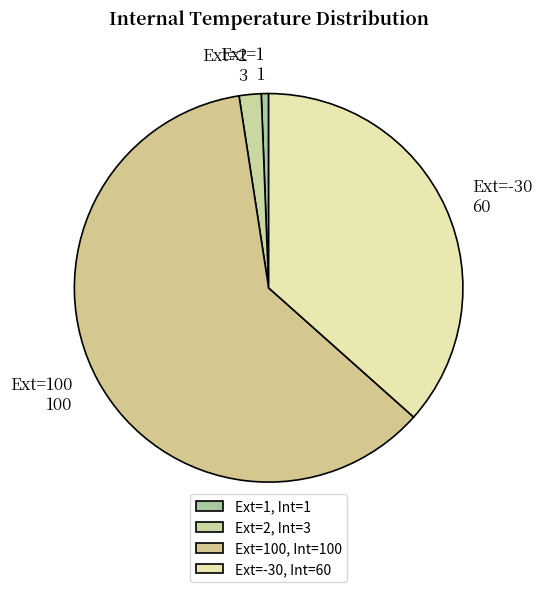

Count the number of slices in the pie.

4